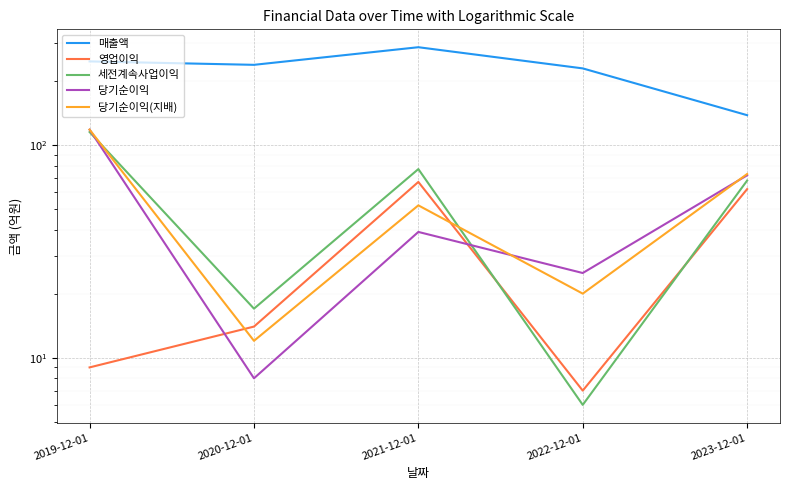

What is the value of the 영업이익 point at the 3rd from the left?

67